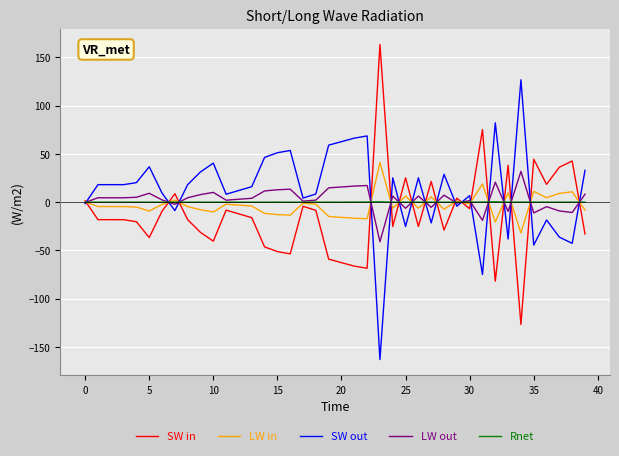

Is this an area chart (filled region under the line)?

No